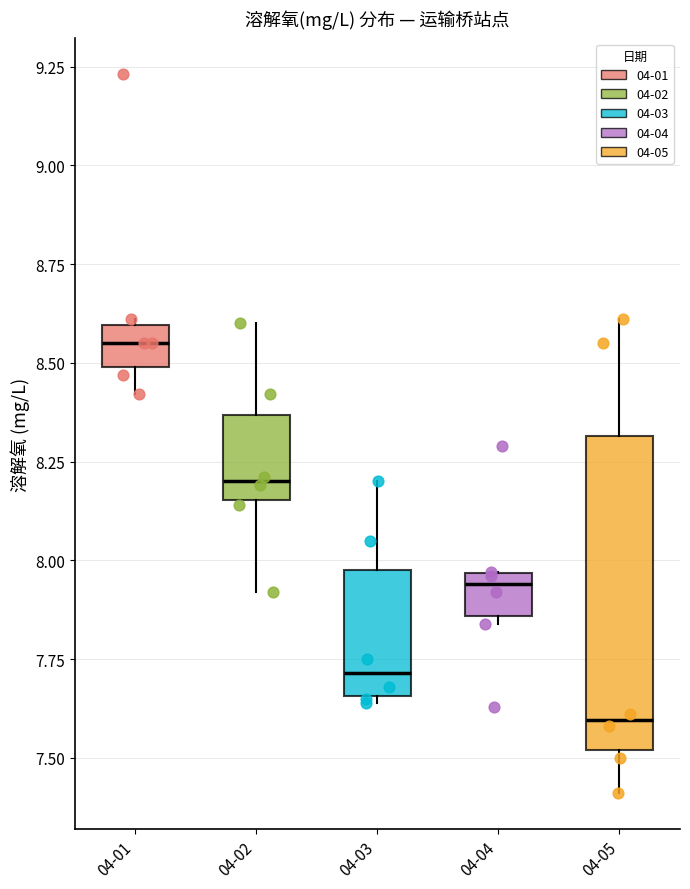

Reading left to right, read every box against the y-axis: the position of its median line, the range the box covers, and the ends of its whiskers. The values are not printed on the chart, so give them approximately, as read against the axis.

04-01: median 8.55, box 8.50 to 8.60, whiskers 8.40 to 8.60 (just above the box's upper edge)
04-02: median 8.20, box 8.15 to 8.35, whiskers 7.90 to 8.60
04-03: median 7.70, box 7.65 to 8.00, whiskers 7.65 (just below the box's lower edge) to 8.20
04-04: median 7.95 (just below the box's upper edge), box 7.85 to 7.95, whiskers 7.85 (just below the box's lower edge) to 7.95
04-05: median 7.60, box 7.50 to 8.30, whiskers 7.40 to 8.60